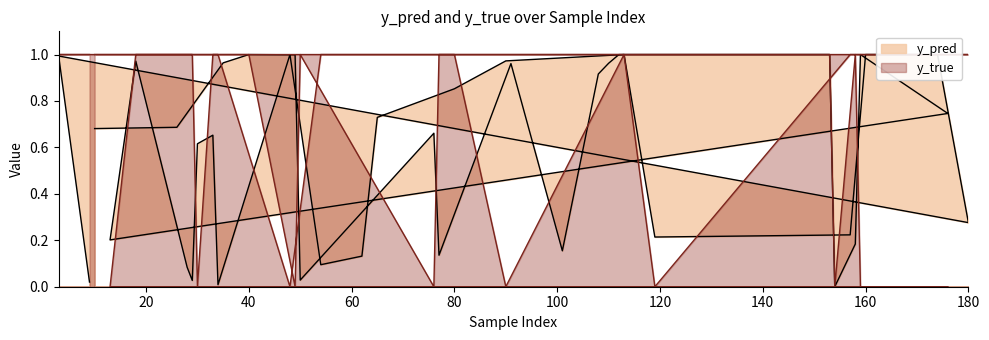

What is the total value across all series at 160?

2.0